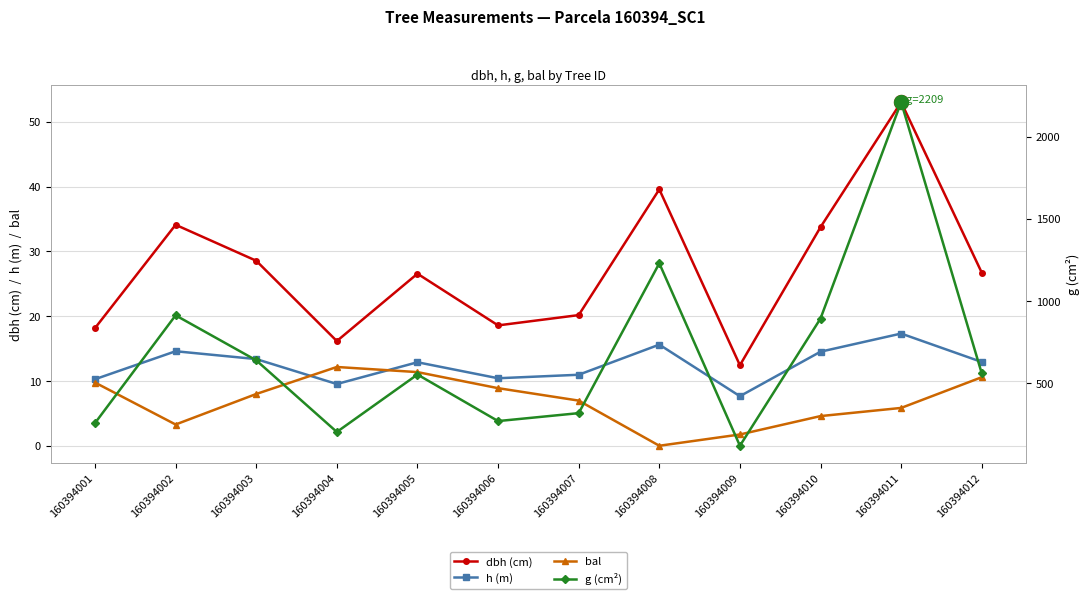

Rank the series by their maximum value, from highest to lowest.

g (cm²), dbh (cm), h (m), bal